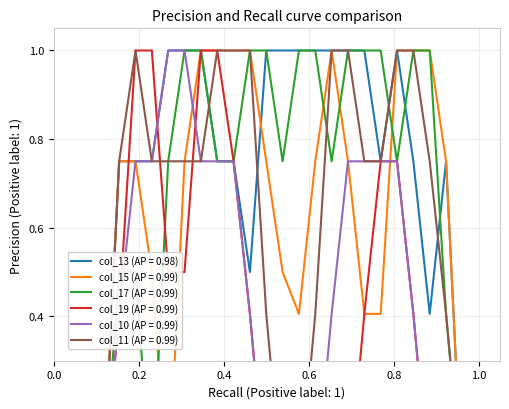

Count the col_15 values in the range 0 to 1.

27